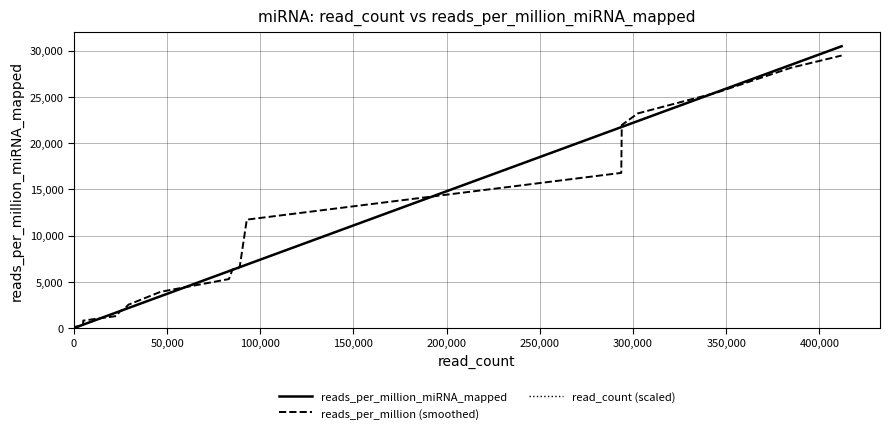

After their last crossing, which series has the higher values: read_count (scaled) or reads_per_million_miRNA_mapped?

reads_per_million_miRNA_mapped